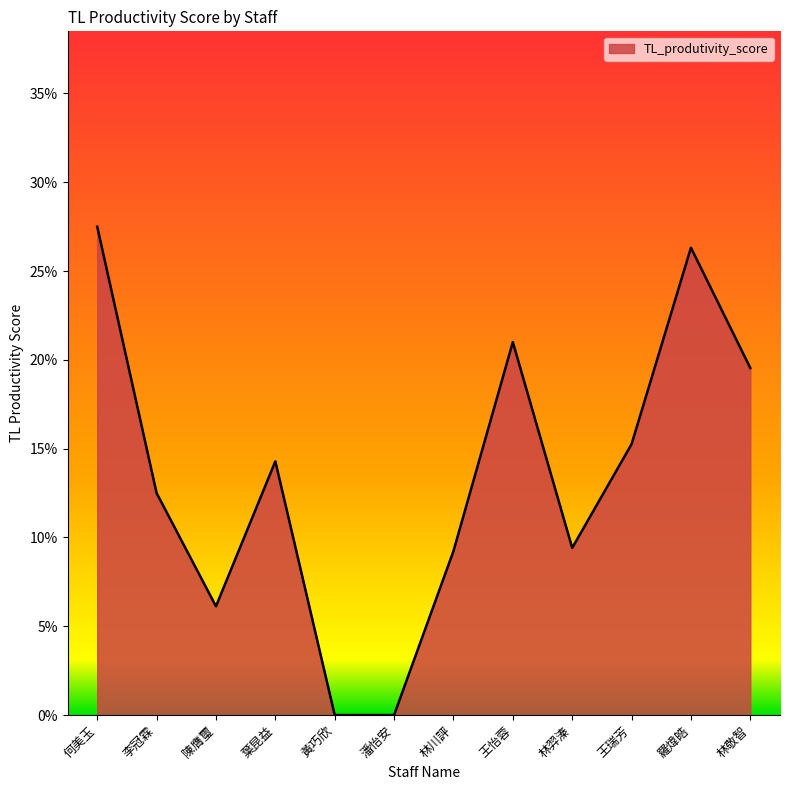

Where is the data nearest to the value 0?

黃巧欣